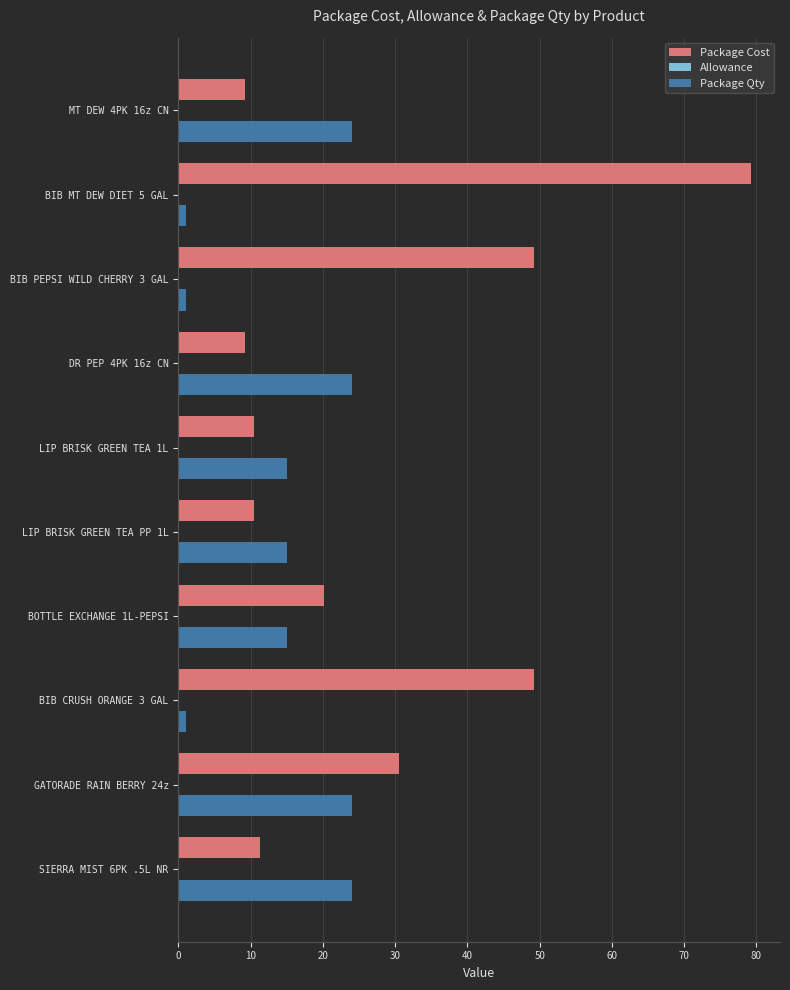

Rank the series by their average value, from highest to lowest.

Package Cost, Package Qty